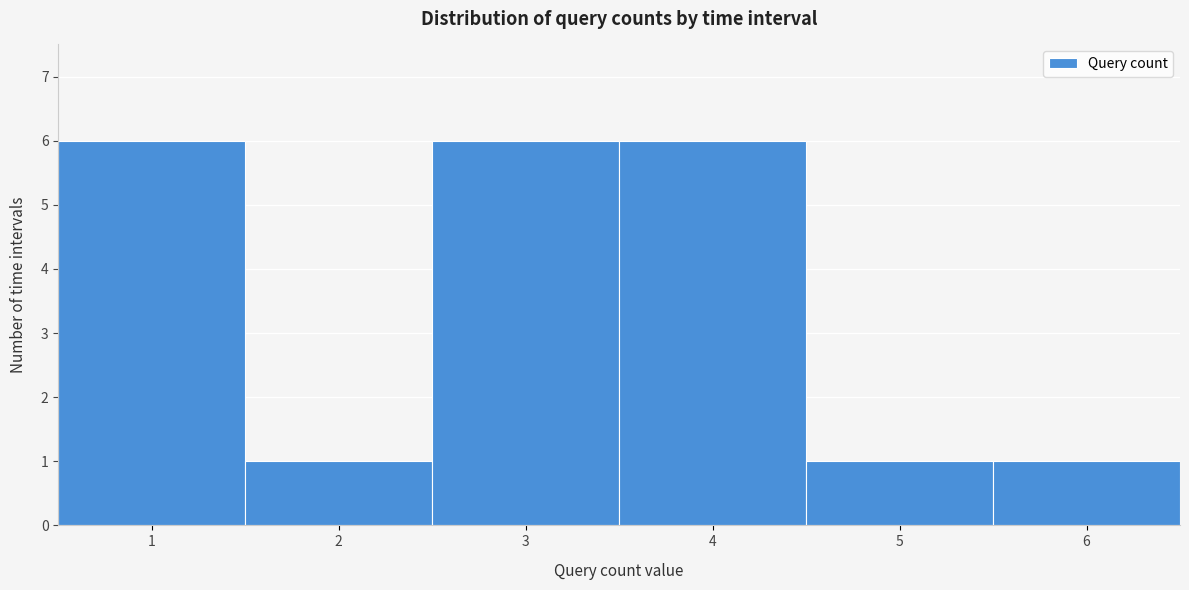

How tall is the bar that spans 4.5 to 5.5 on the x-axis? The values are not printed on the chart, so give them approximately, as read against the axis.

1